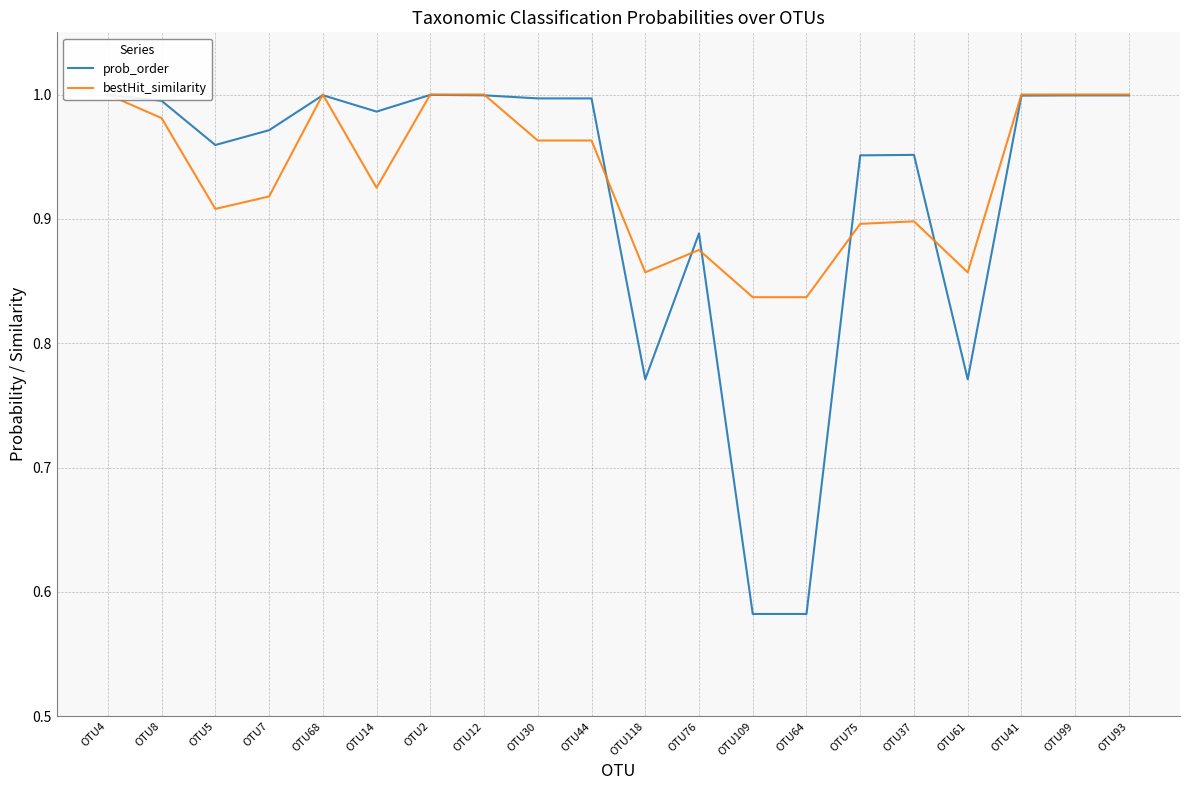

What is the sum of all bestHit_similarity values?

18.7